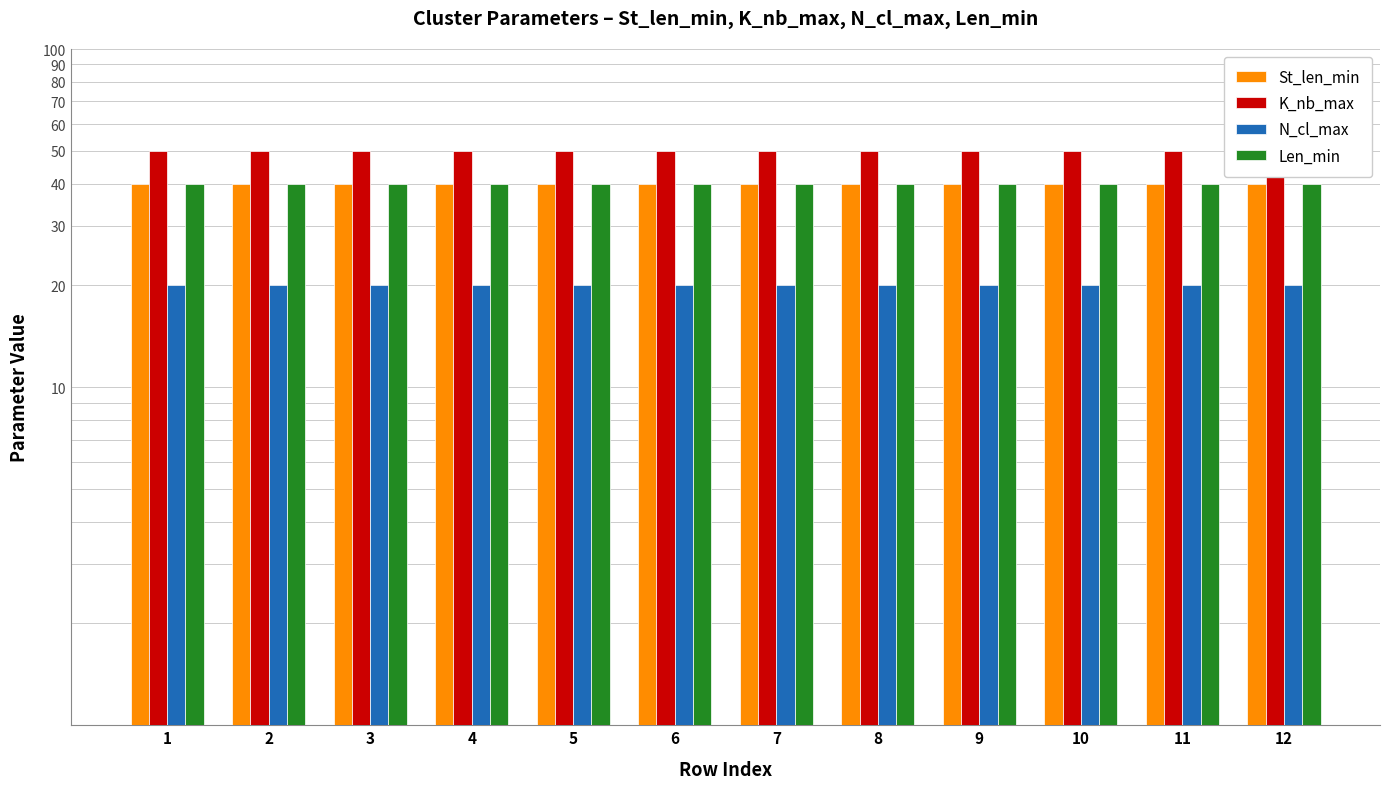

What is the maximum value shown in the chart?

50